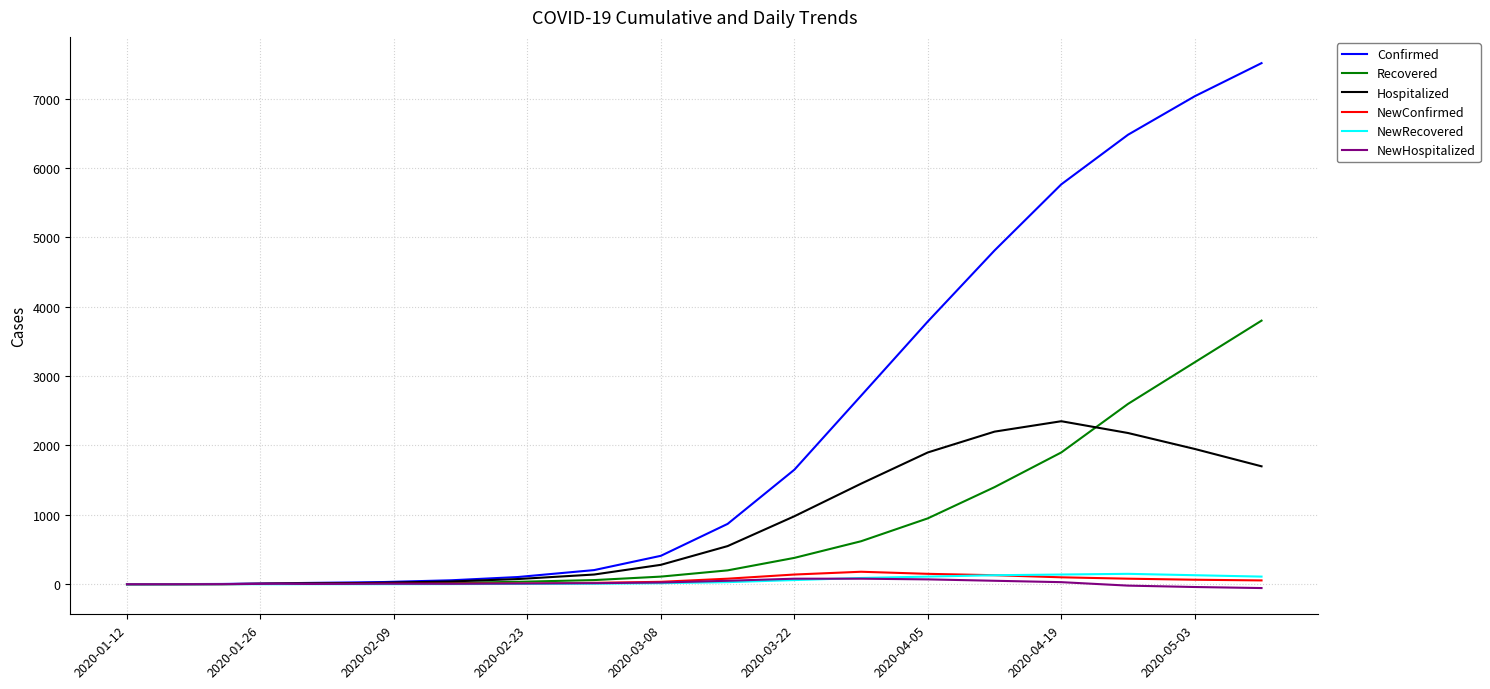

What is the greatest value displayed?

7512